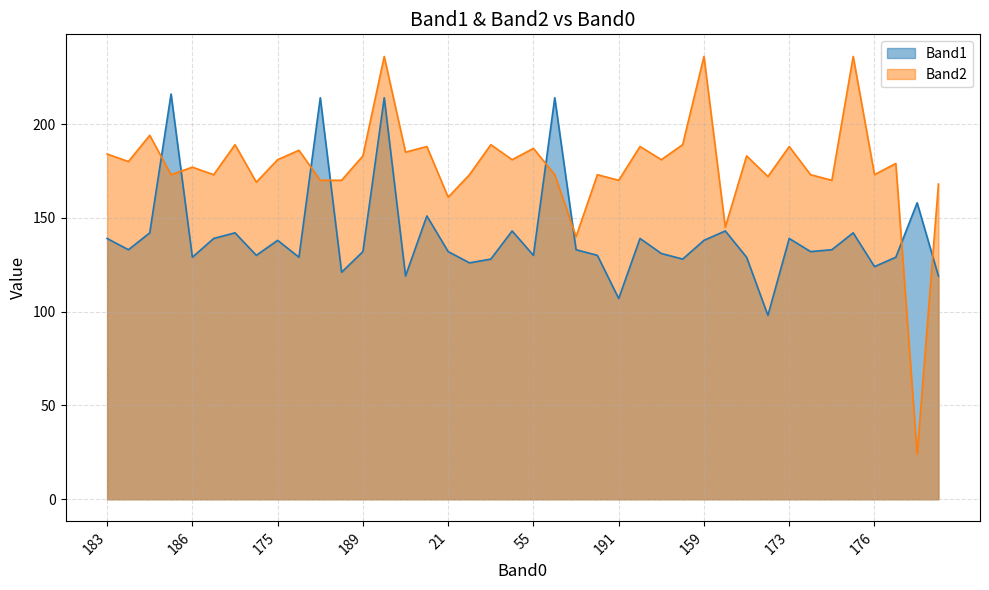

What is the total value across all series at 190?

308